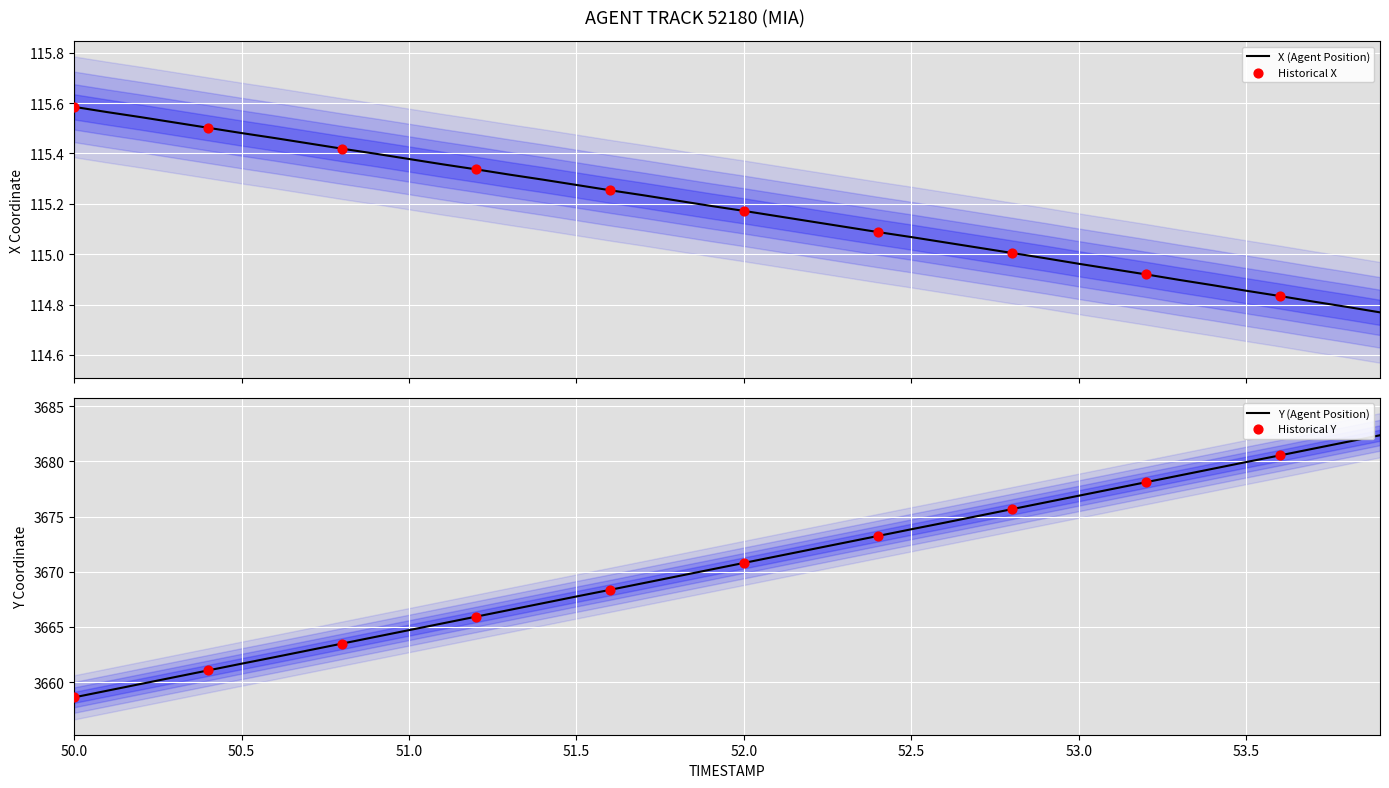

Is the value of Y at 51.2 greater than the value of X at 50.9?

Yes